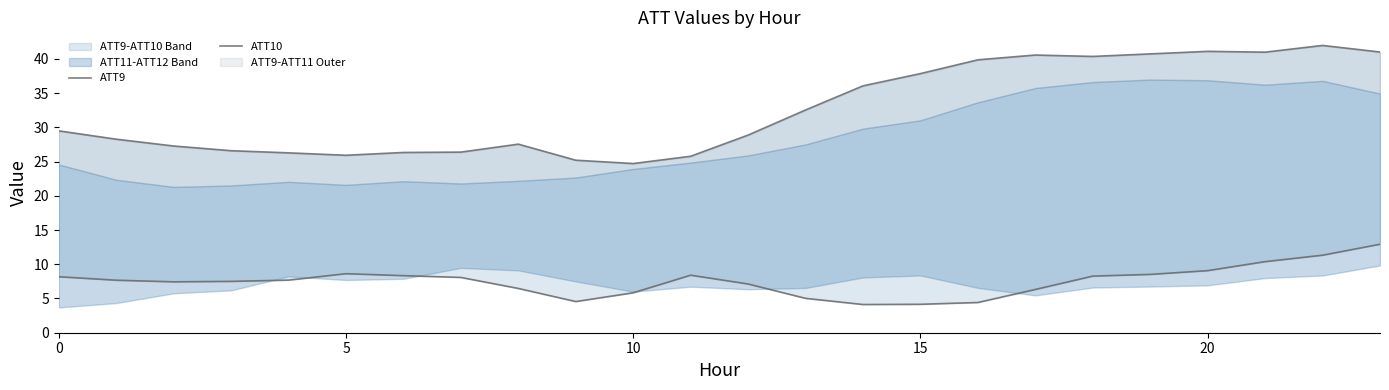

What is the lowest value of the ATT10 series?

4.1